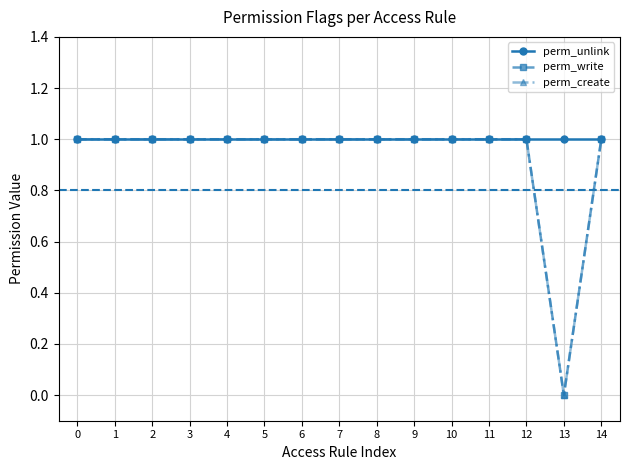

Does the chart have visible grid lines?

Yes